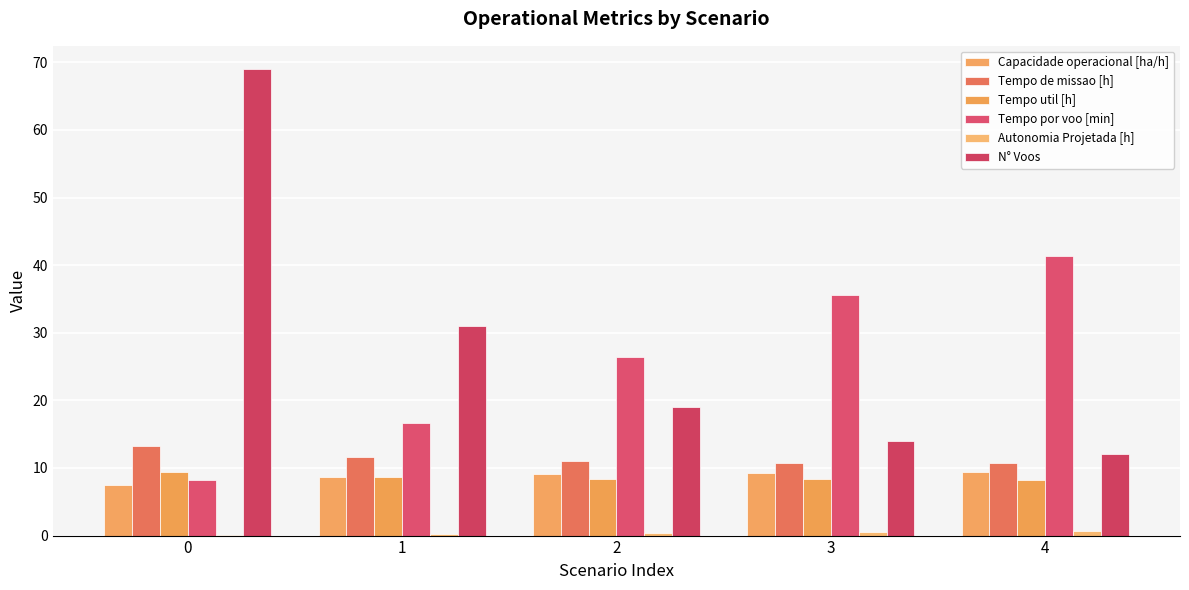

How many groups of bars are there?

5